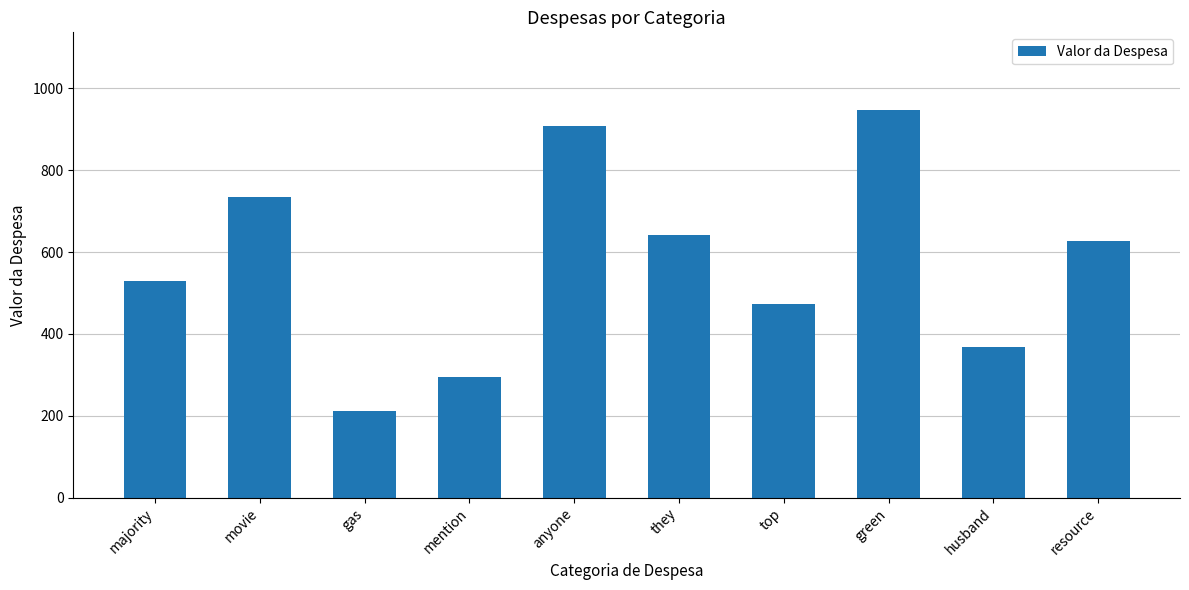

At which category does the chart reach its peak across all series?

green